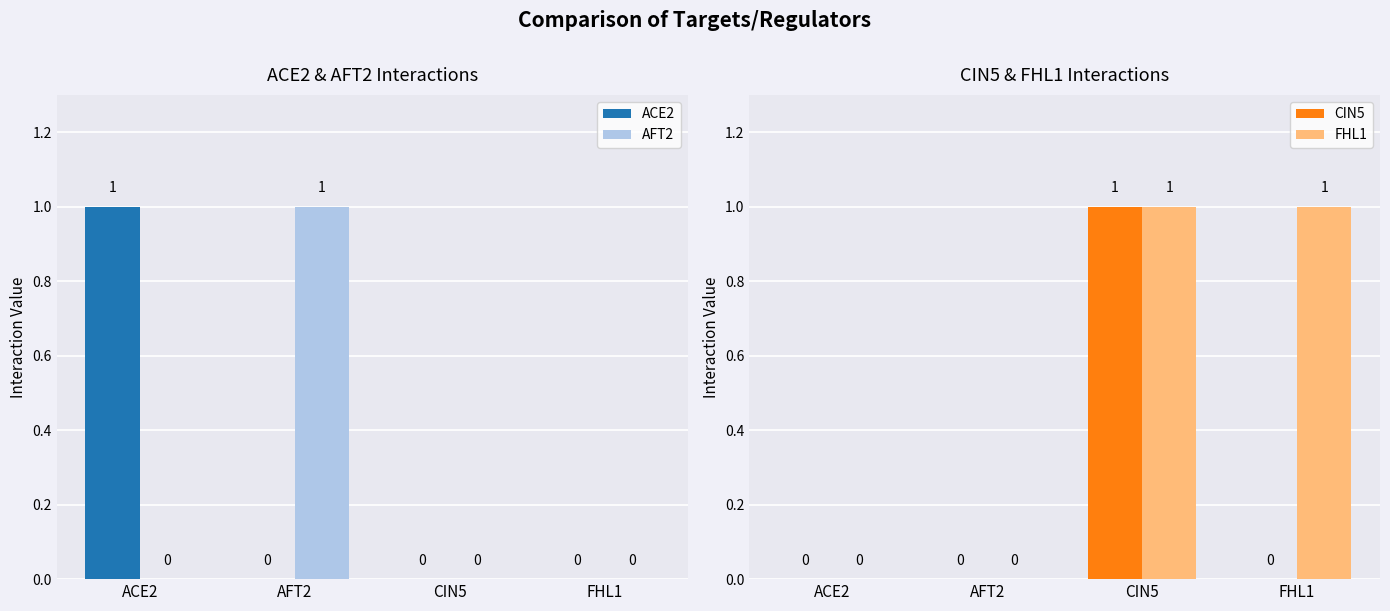

How many values in the CIN5 series exceed 0?

1